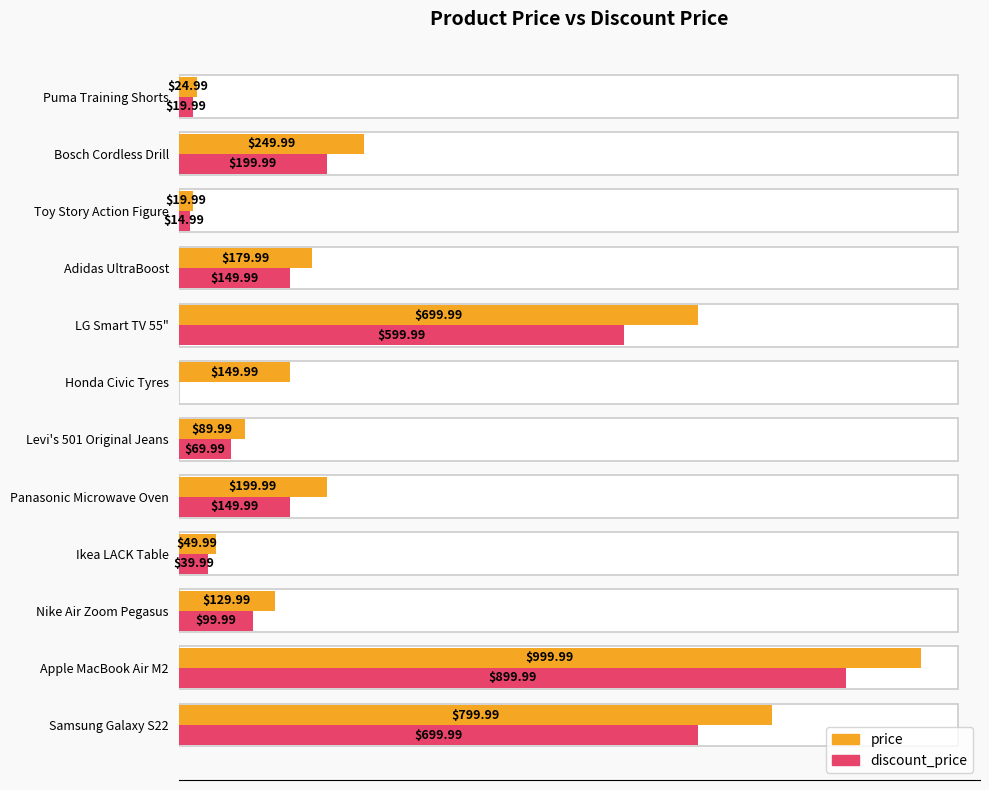

List the series in order of their peak value, highest first.

price, discount_price